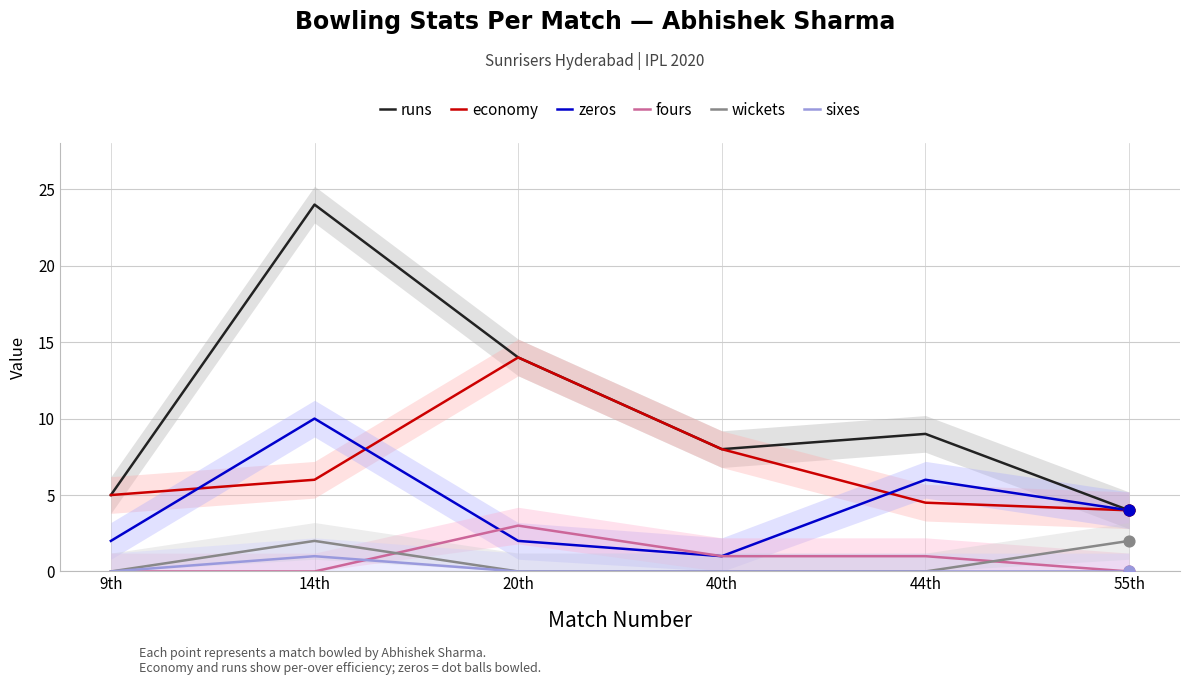

Which series has the largest total across all categories?

runs